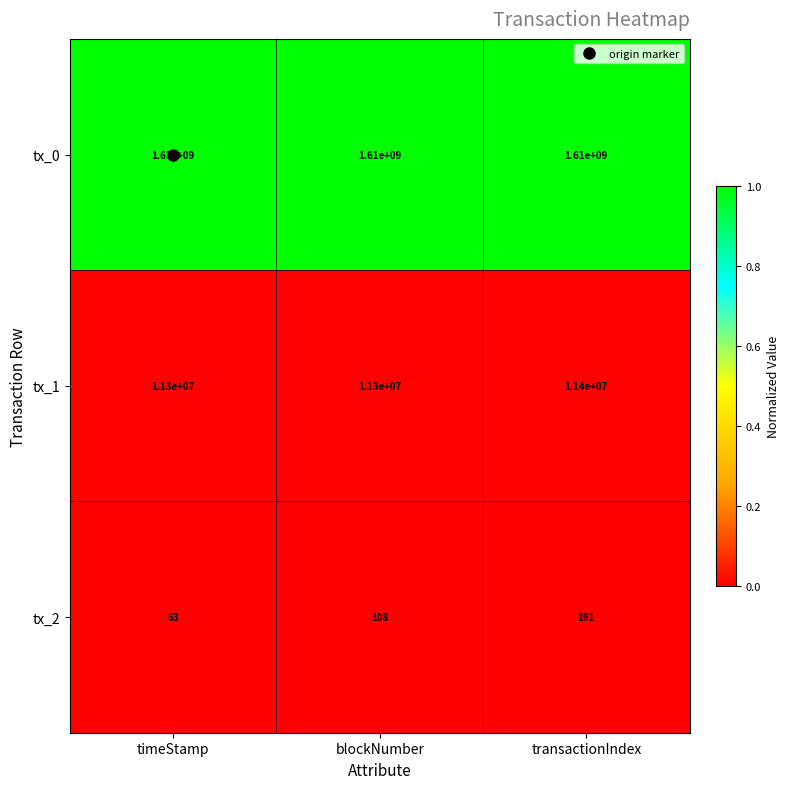

The value of tx_0 at transactionIndex is 484460025. True or false?

False